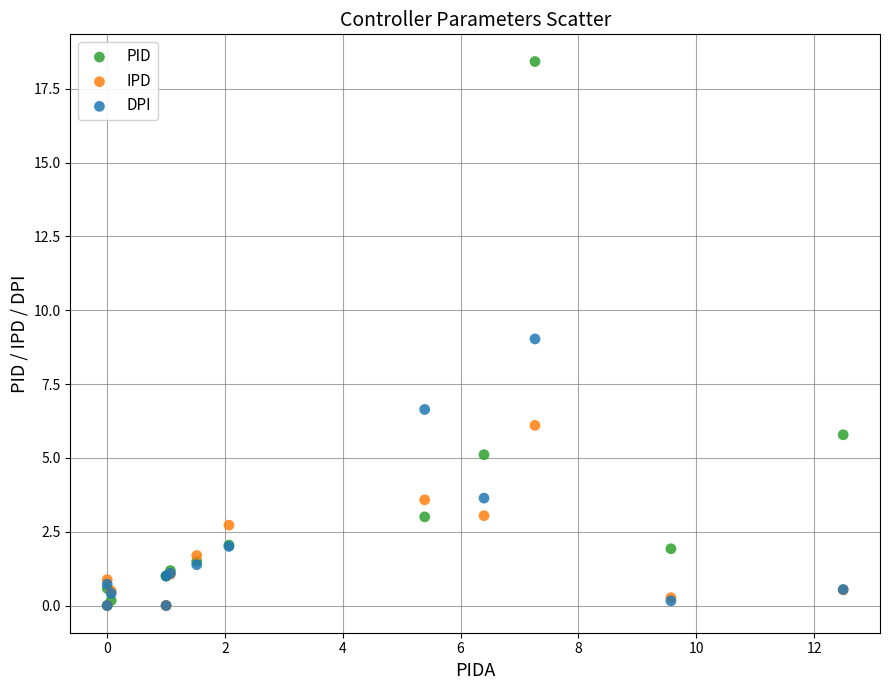

Which series contains the highest Y value?

PID